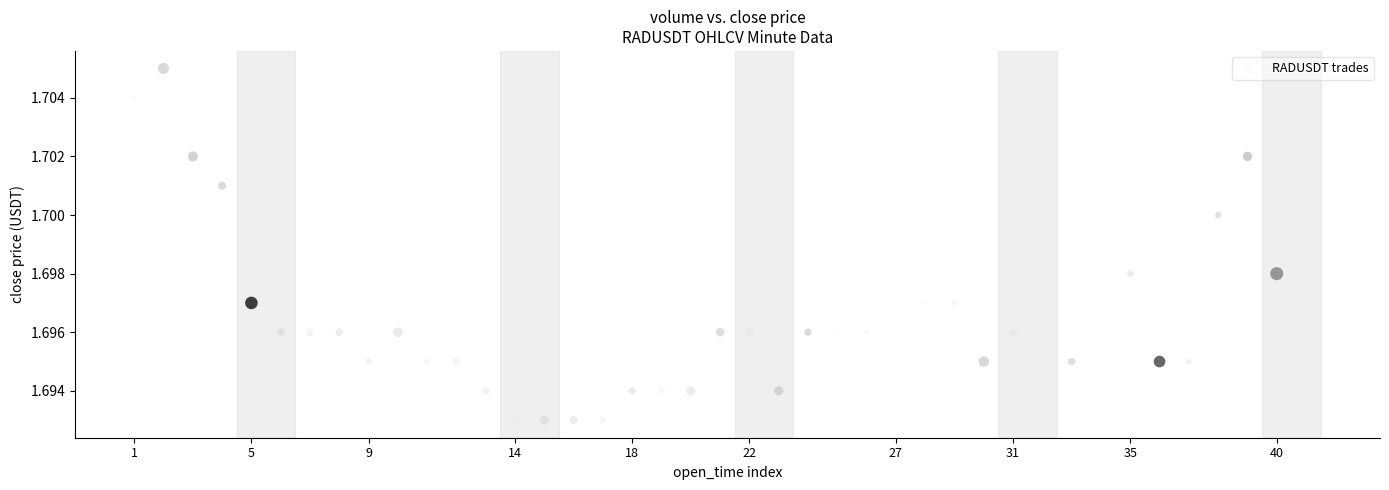

What is the range of X values (max minus min)?

2340000.0